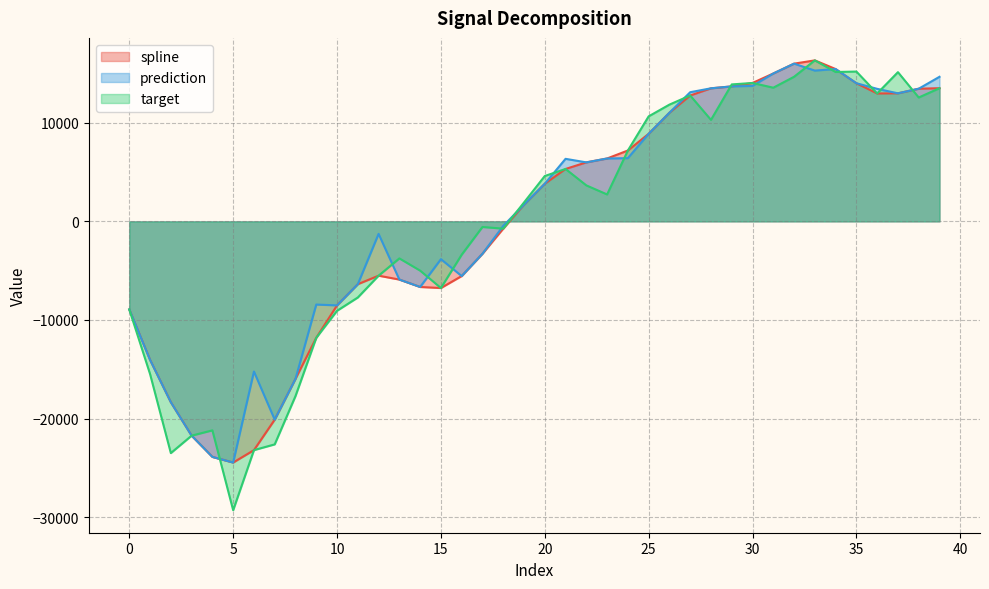

Count the number of categories in the chart.

40